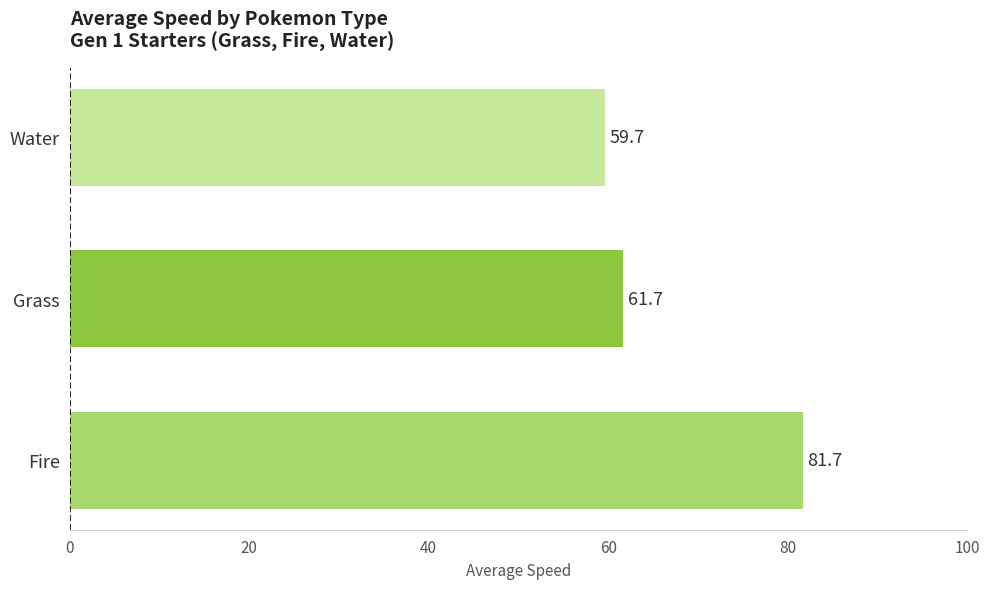

What is the ratio of the value at Water to the value at Grass?

1.0